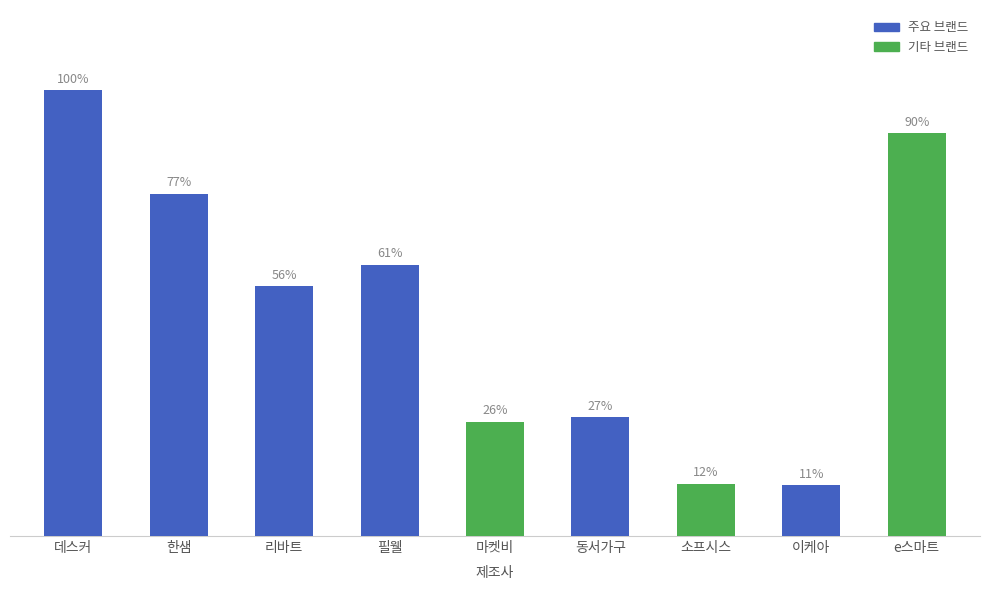

What position from the left is 소프시스?

7